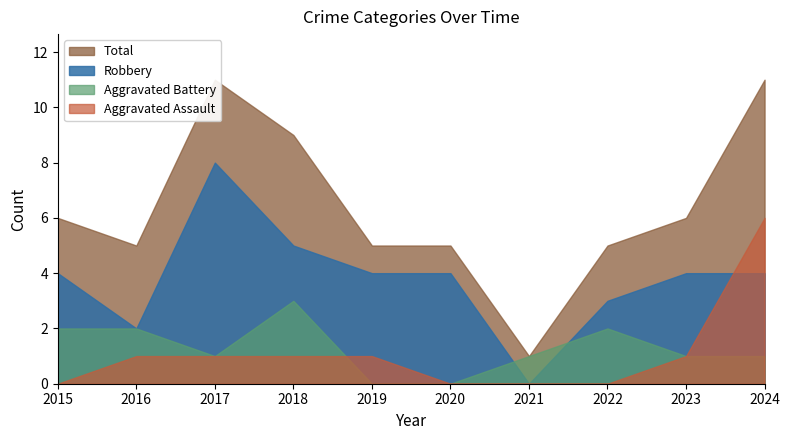

Does the chart have visible grid lines?

No